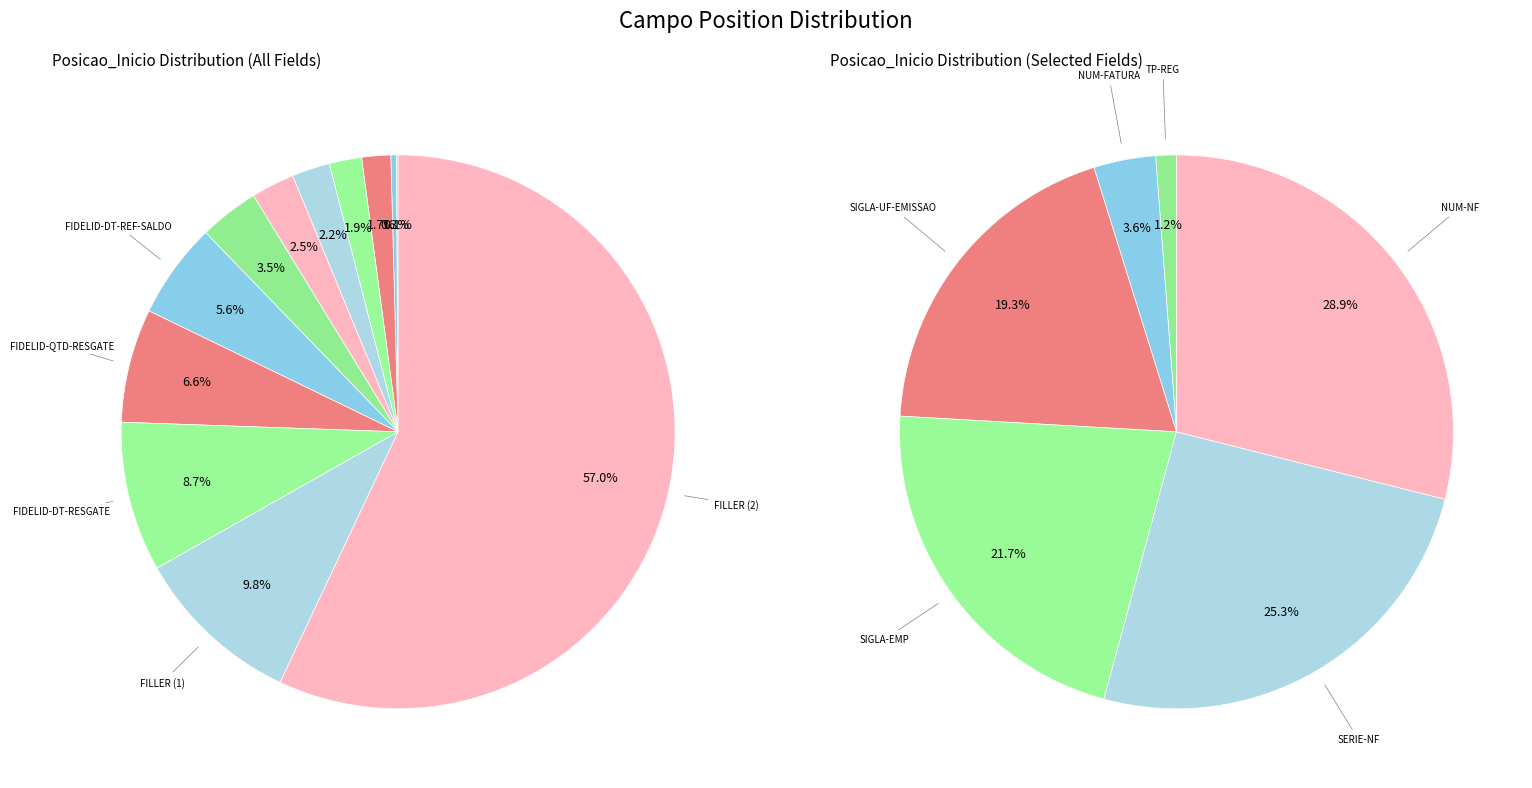

The NFE58-SIGLA-UF-EMISSAO slice represents 1% of the pie. True or false?

False